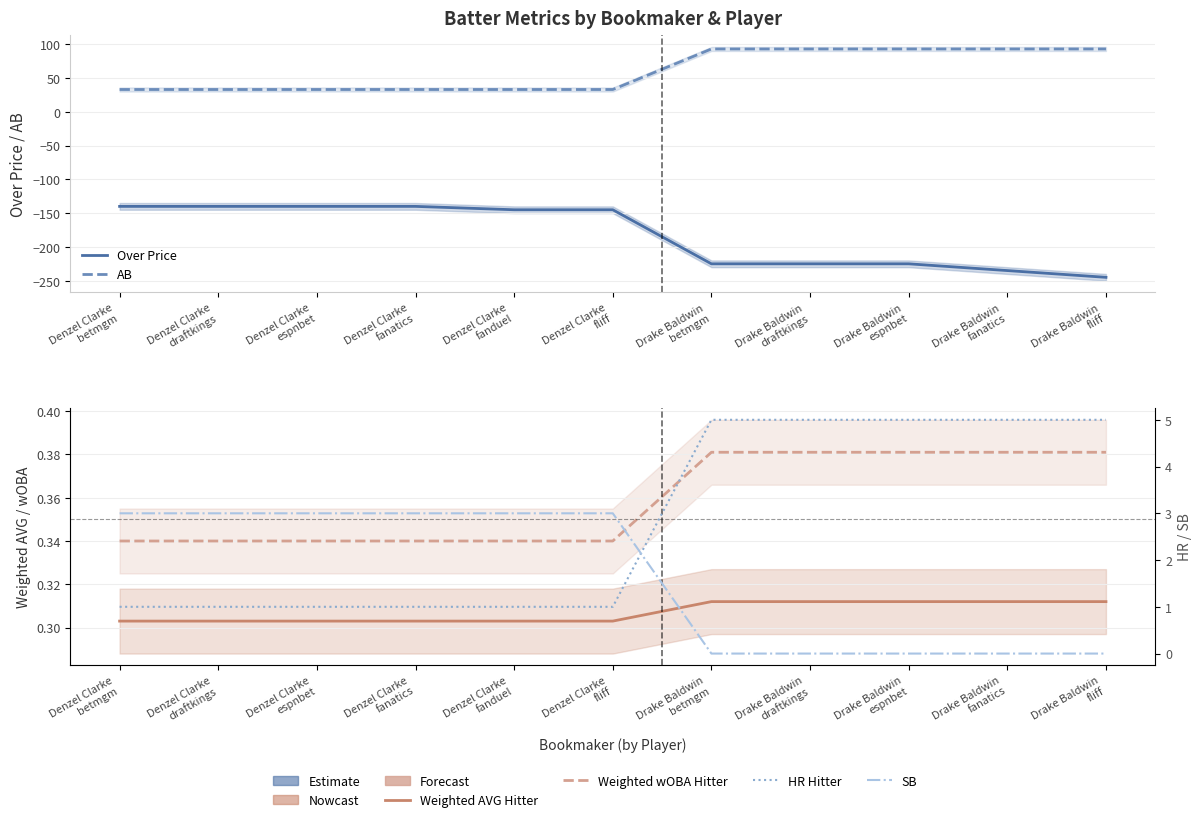

What is the difference between the maximum and minimum values in the HR Hitter series?

4.0